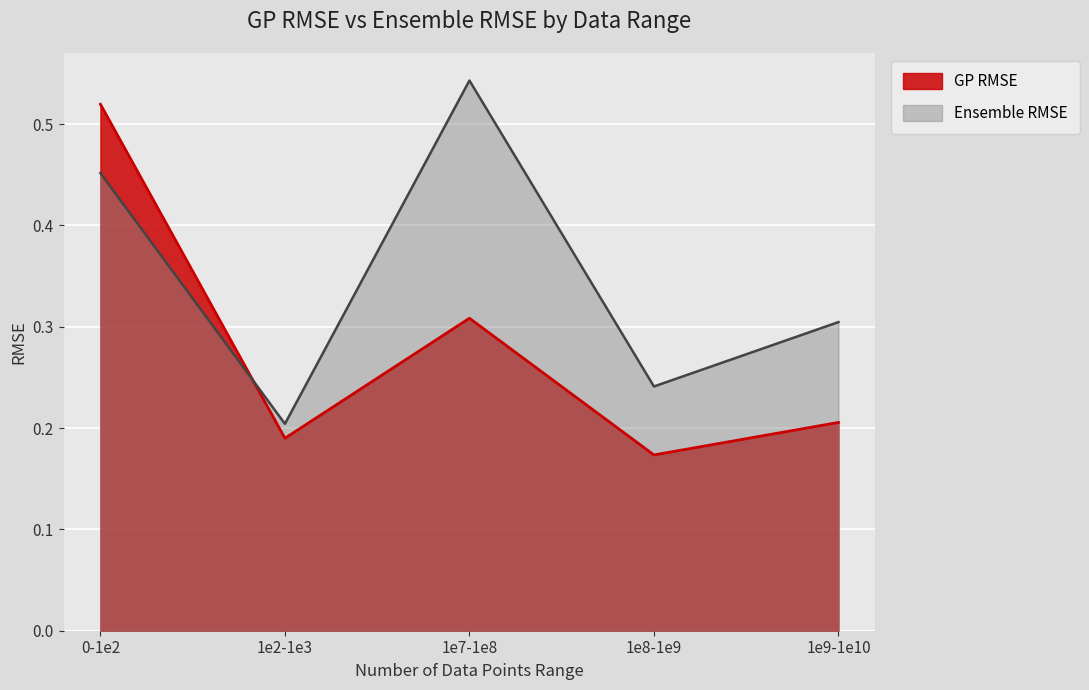

After their last crossing, which series has the higher values: GP RMSE or Ensemble RMSE?

Ensemble RMSE